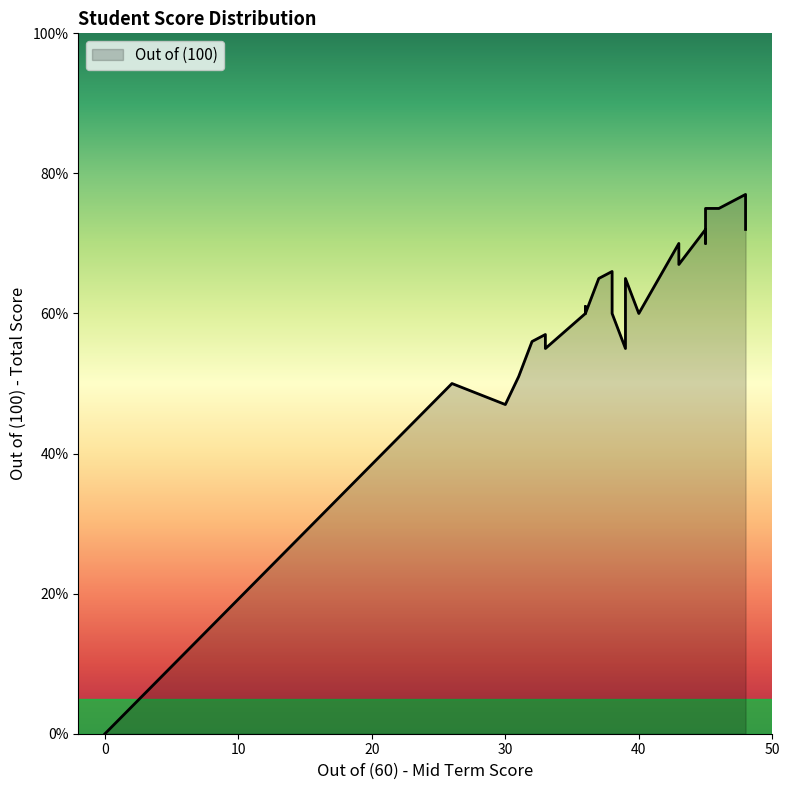

At which category does the chart reach its peak across all series?

48